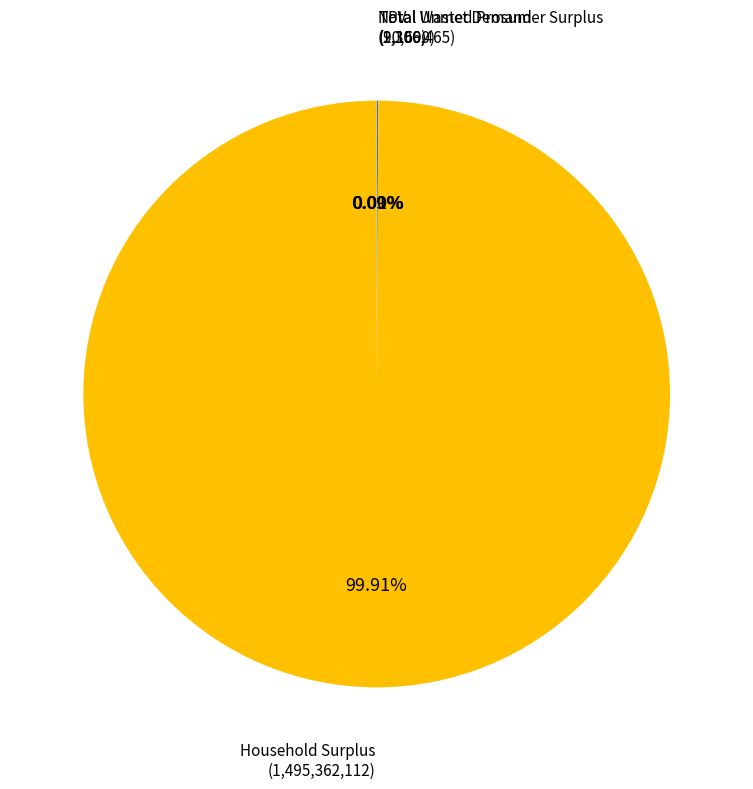

Is there any slice that represents more than half of the pie?

Yes